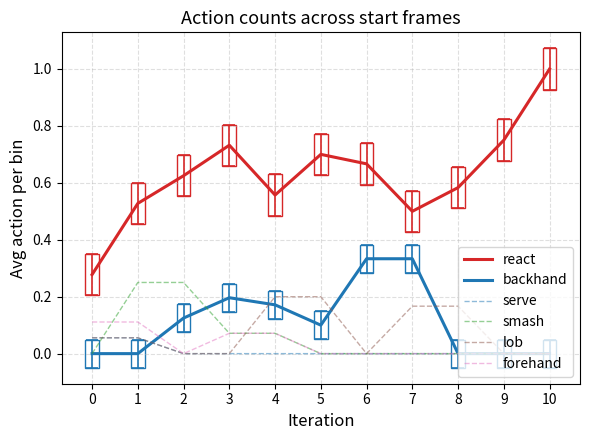

True or false: smash has a value of -0.2 at 0.

False